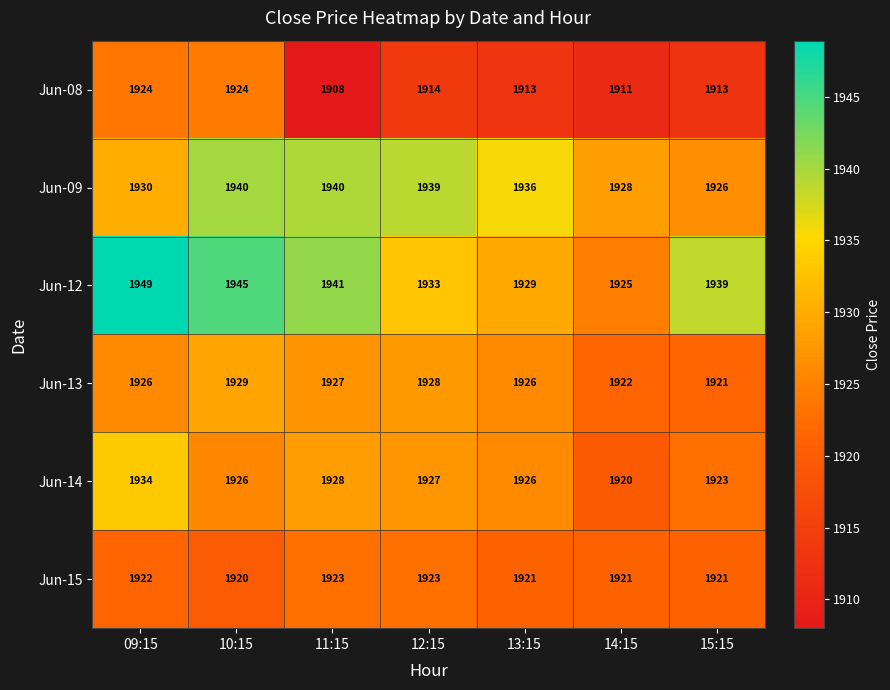

What is the greatest value displayed?

1949